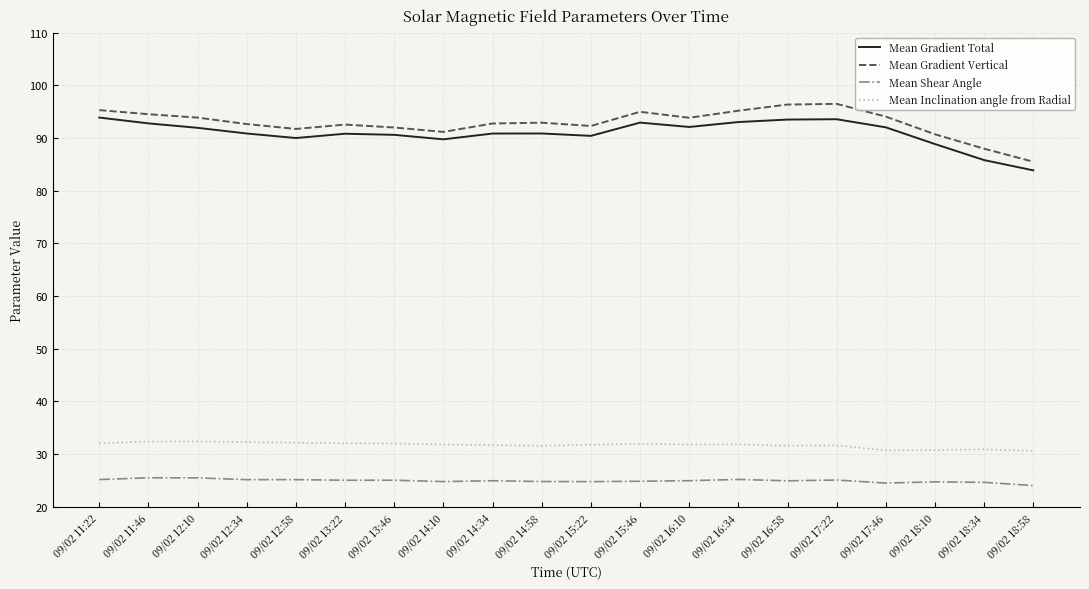

How many lines are shown in the chart?

4